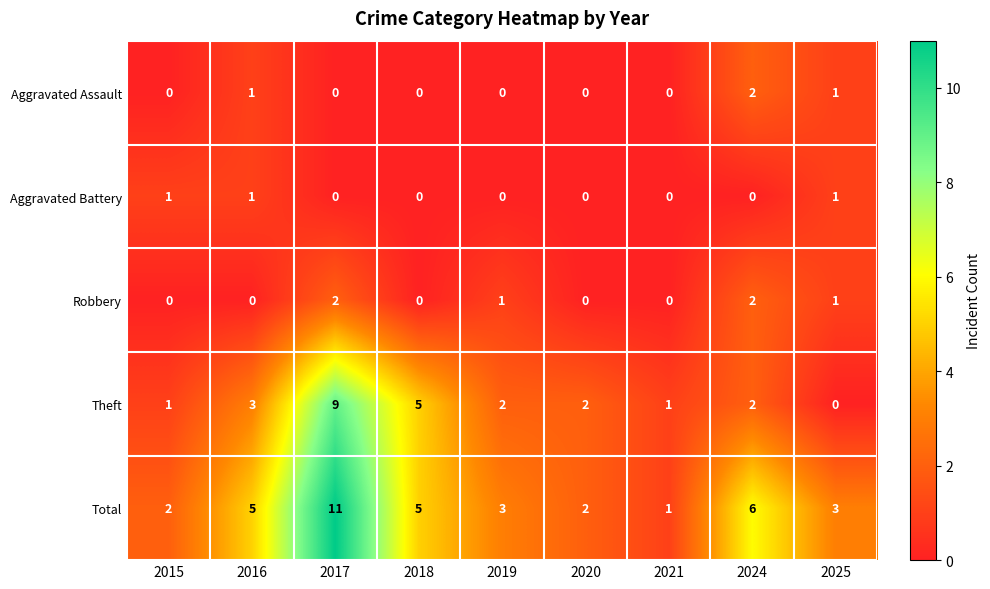

What is the spread (max minus min) of values at 2018?

5